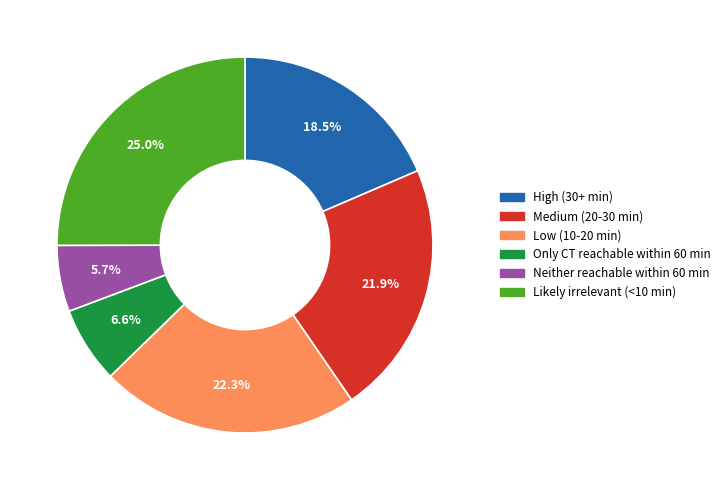

To the nearest percent, what is the difference between the Likely irrelevant (<10 min) and Low (10-20 min) slice percentages?

3%